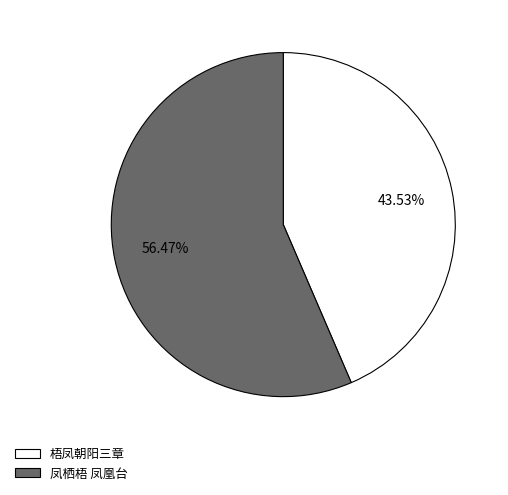

To the nearest percent, what portion does 凤栖梧 凤凰台 represent?

56%